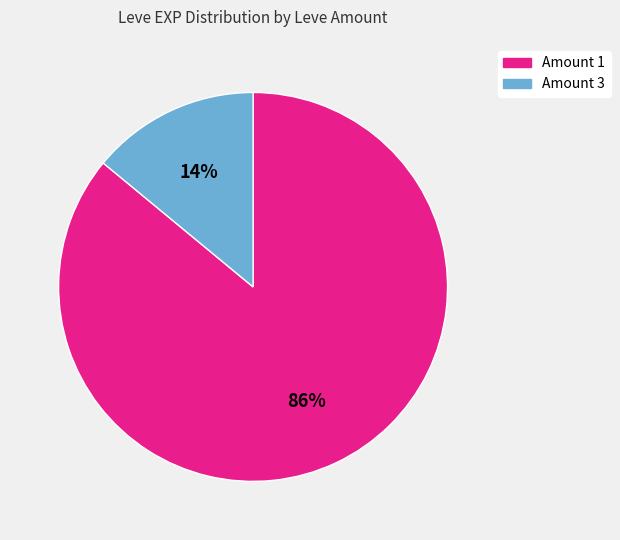

To the nearest percent, what percentage of the pie is Amount 1?

86%